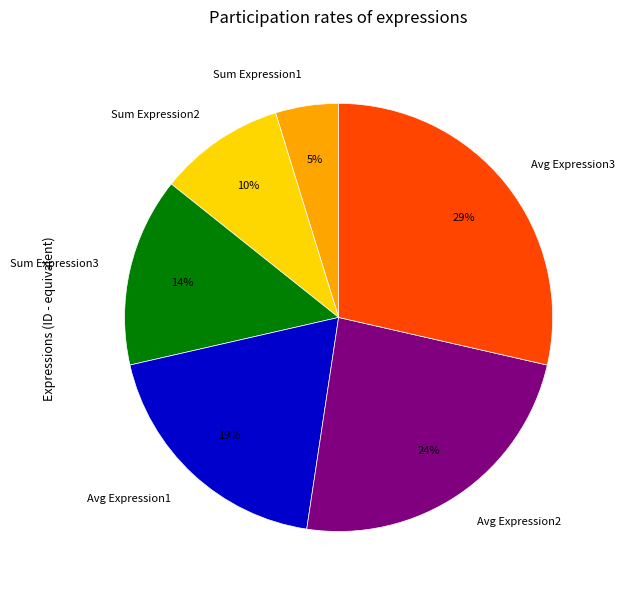

How many segments does this pie chart have?

6